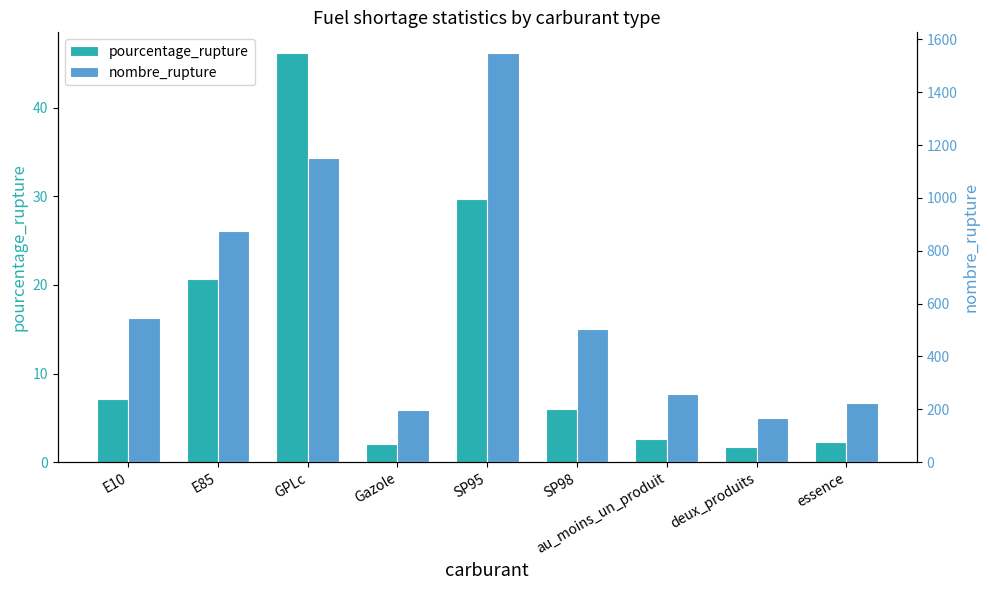

Rank the series by their average value, from lowest to highest.

pourcentage_rupture, nombre_rupture